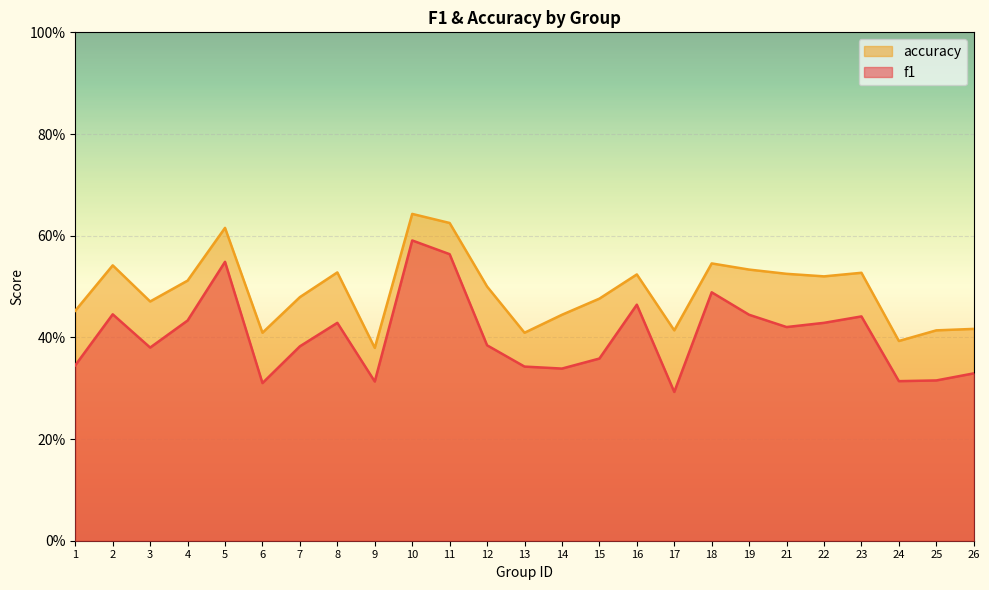

True or false: f1 and accuracy intersect in this chart.

False